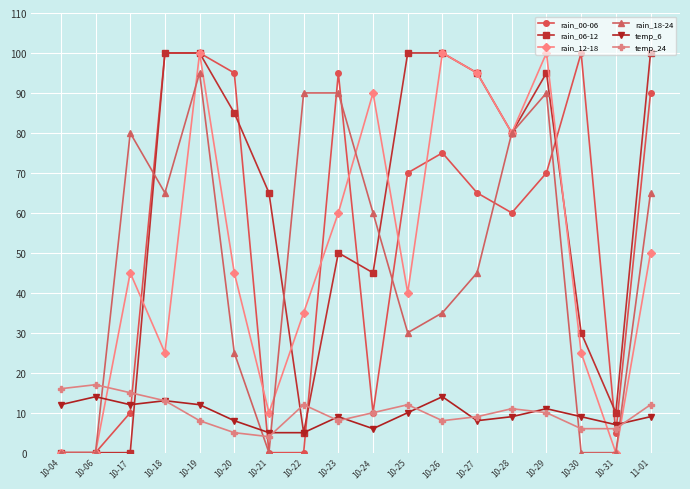

Reading left to right, extract all data points from this chart.

rain_00-06: 0	0	10	100	100	95	0	0	95	10	70	75	65	60	70	100	5	90
rain_06-12: 0	0	0	100	100	85	65	5	50	45	100	100	95	80	95	30	10	100
rain_12-18: 0	0	45	25	100	45	10	35	60	90	40	100	95	80	100	25	0	50
rain_18-24: 0	0	80	65	95	25	0	90	90	60	30	35	45	80	90	0	0	65
temp_6: 12	14	12	13	12	8	5	5	9	6	10	14	8	9	11	9	7	9
temp_24: 16	17	15	13	8	5	4	12	8	10	12	8	9	11	10	6	6	12